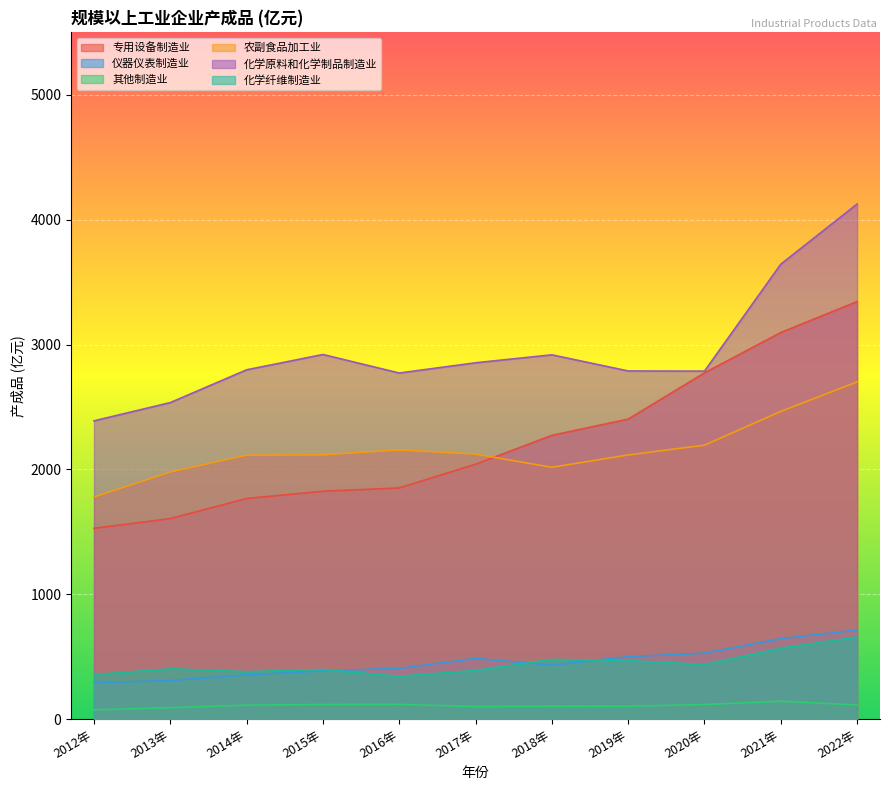

What is the label of the 8th point from the right?

2015年